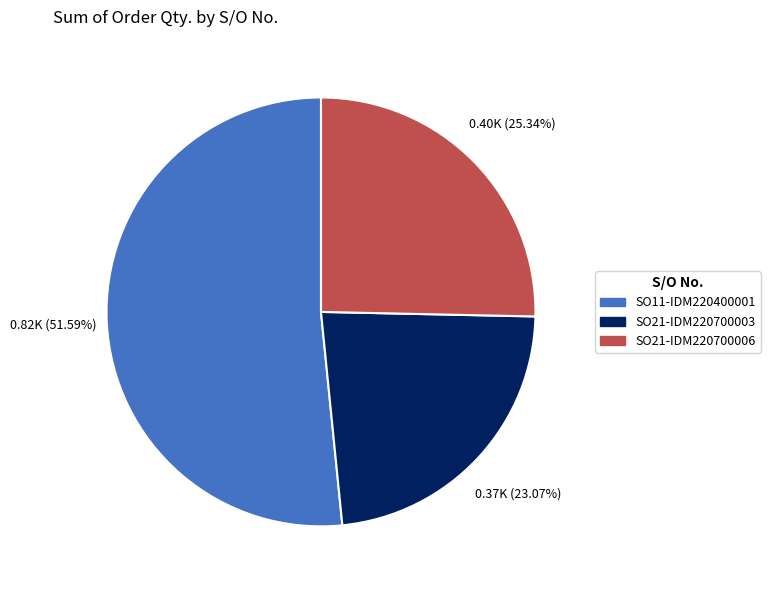

Does SO21-IDM220700003 represent more than half of the total?

No